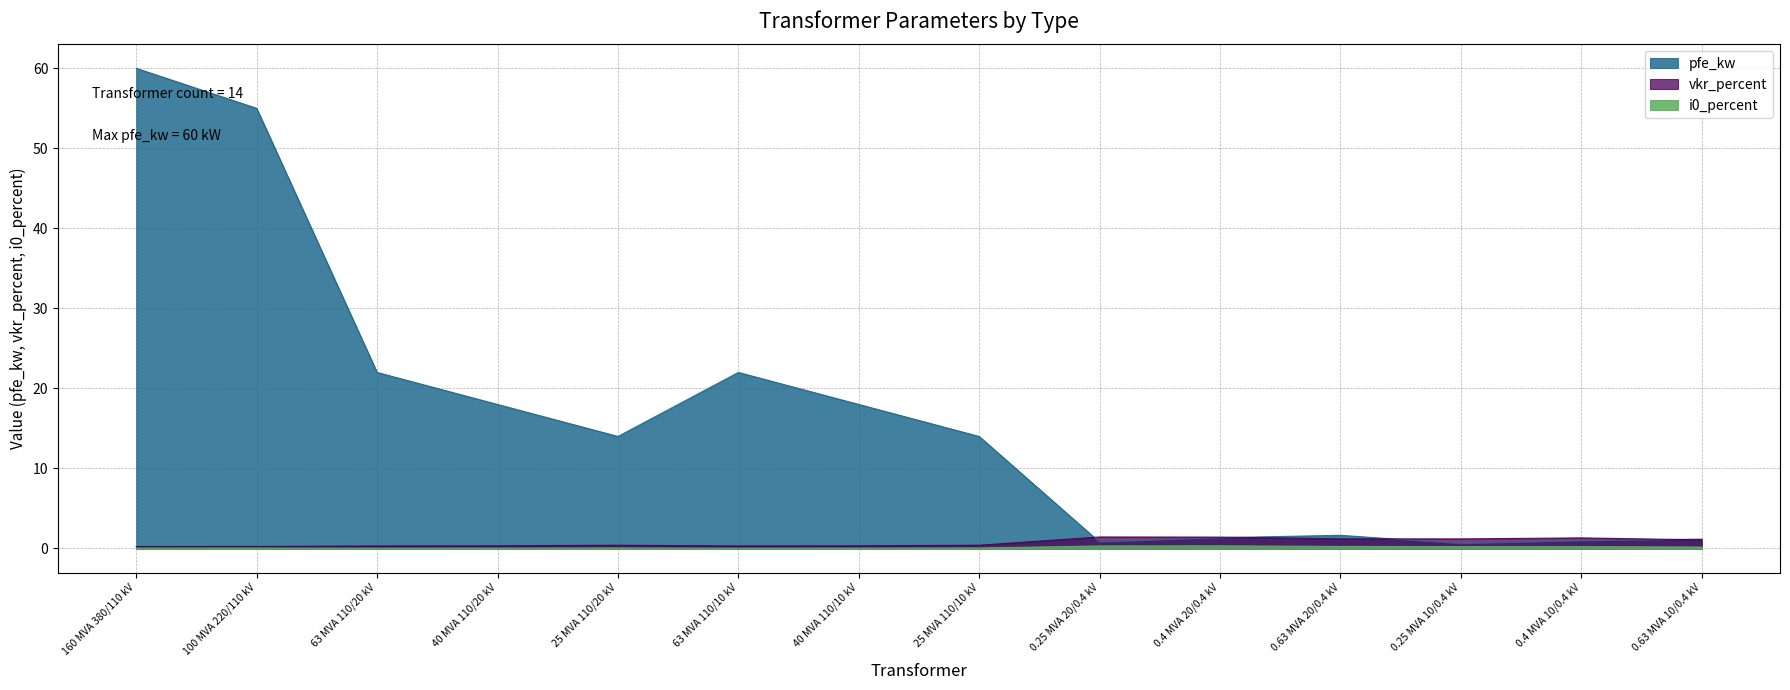

List the labels in order of i0_percent value, smallest first.

63 MVA 110/20 kV, 63 MVA 110/10 kV, 40 MVA 110/20 kV, 40 MVA 110/10 kV, 160 MVA 380/110 kV, 100 MVA 220/110 kV, 25 MVA 110/20 kV, 25 MVA 110/10 kV, 0.63 MVA 10/0.4 kV, 0.4 MVA 10/0.4 kV, 0.25 MVA 10/0.4 kV, 0.63 MVA 20/0.4 kV, 0.25 MVA 20/0.4 kV, 0.4 MVA 20/0.4 kV